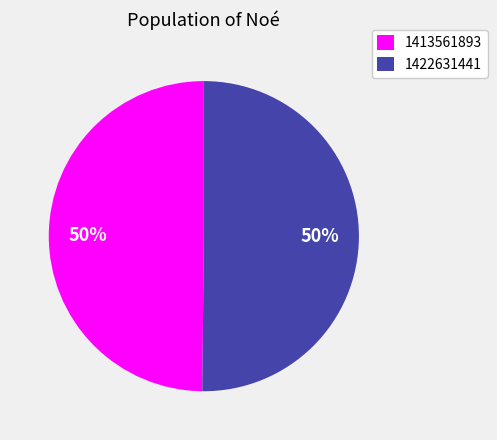

The 1413561893 slice represents 50% of the pie. True or false?

True